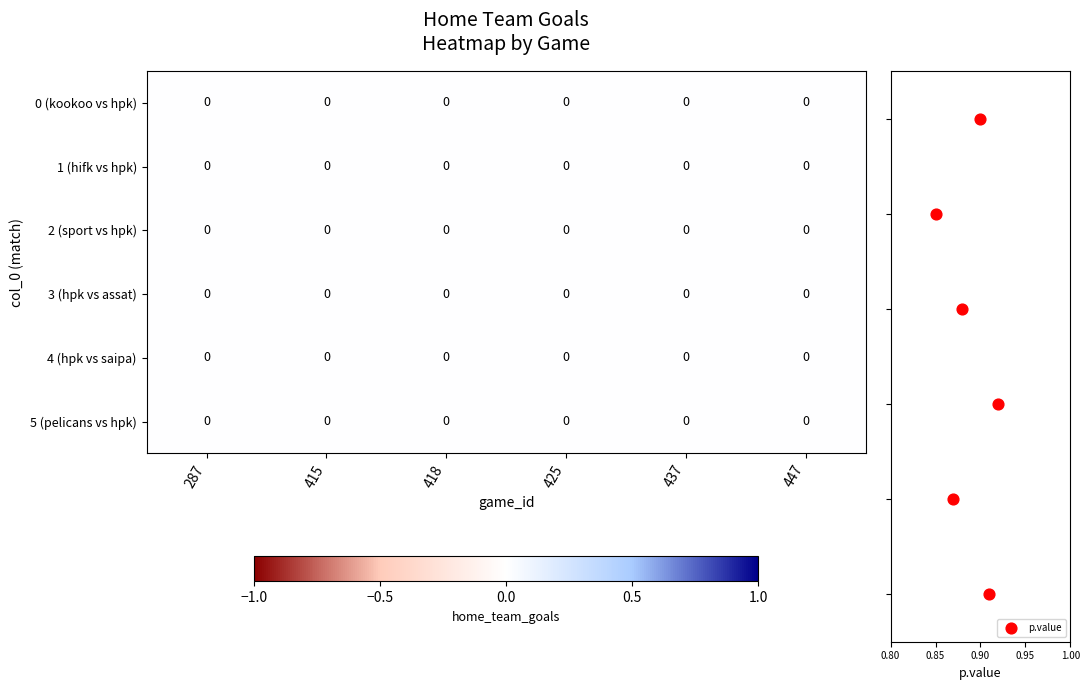

Which has a higher value, 287 or 418?

287